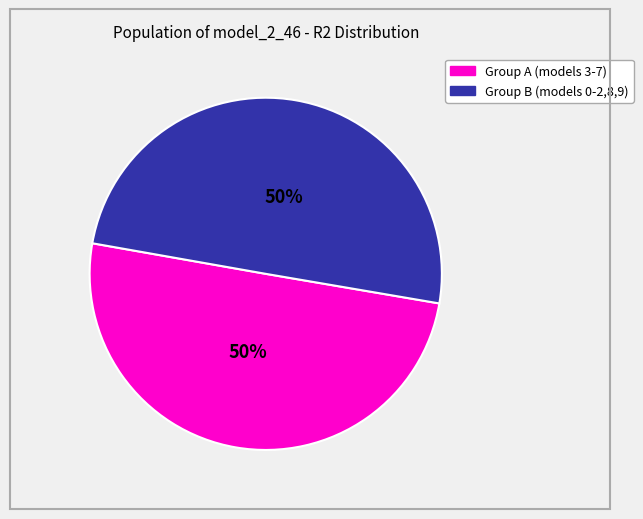

To the nearest percent, what is the average slice percentage?

50%